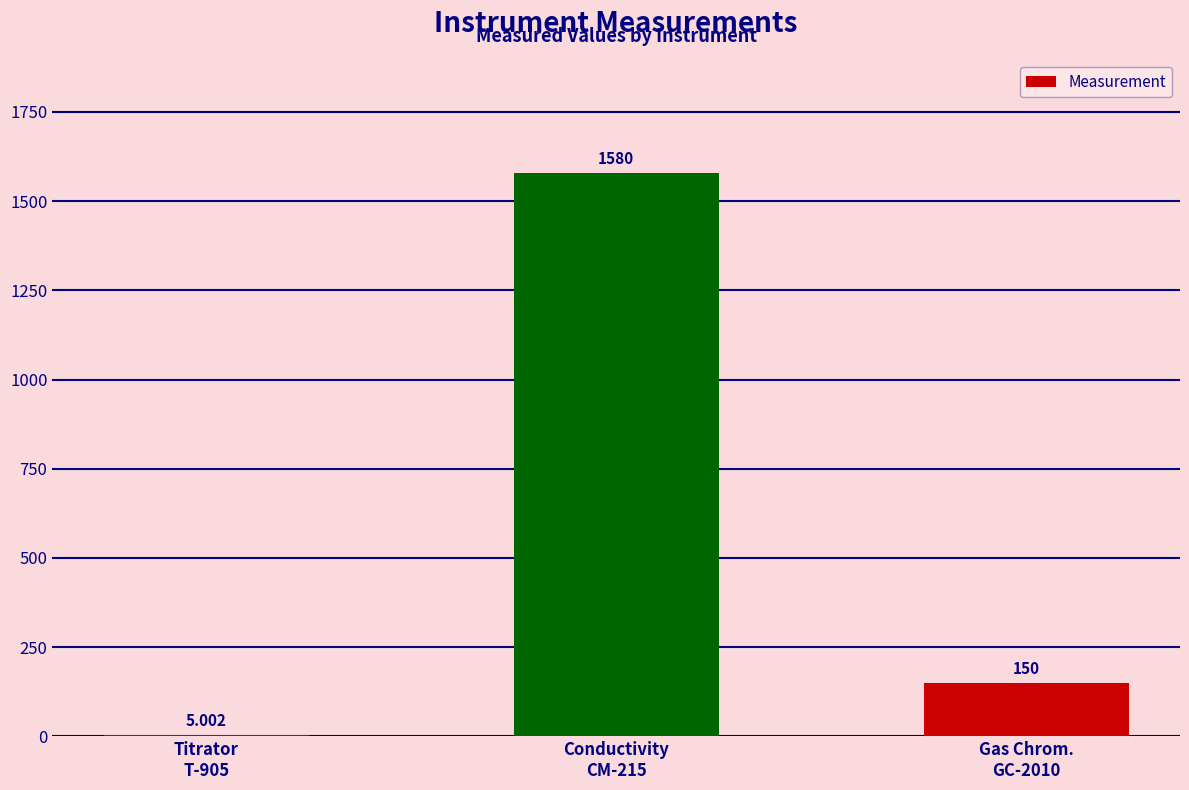

What is the sum of all values?

1735.0